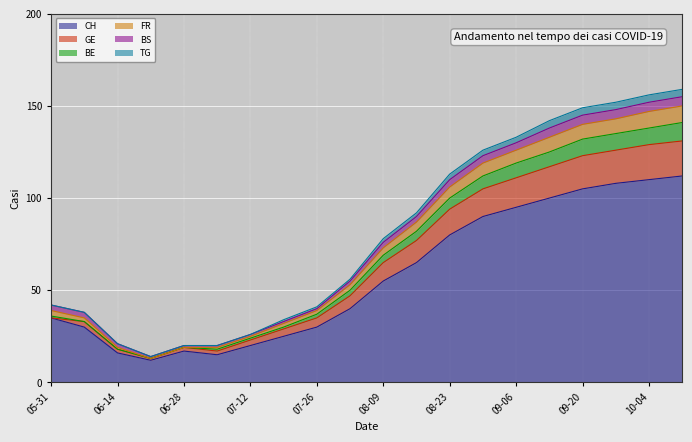

Is it true that CH equals 105 at 09-20?

True